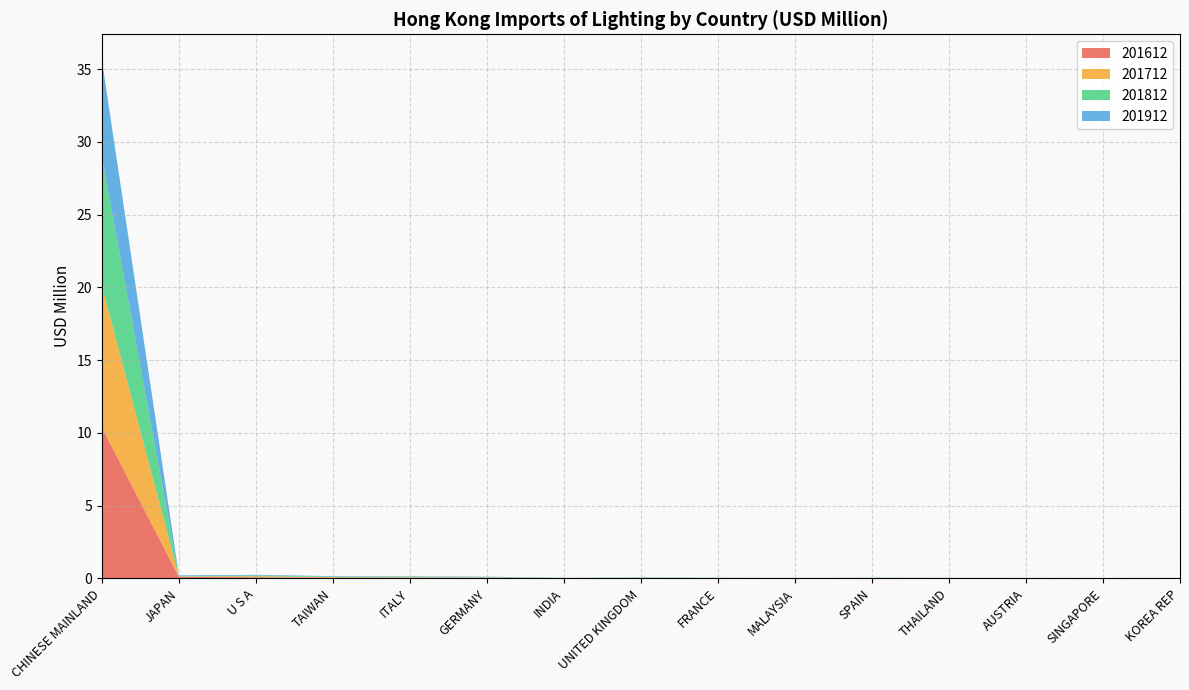

Reading left to right, extract all data points from this chart.

201612: 10.4	0.1	0.1	0.0	0.0	0.0	0.0	0.0	0.0	0.0	0.0	0.0	0.0	0.0	0.0
201712: 9.7	0.0	0.1	0.0	0.0	0.0	0.0	0.0	0.0	0.0	0.0	0.0	0.0	0.0	0.0
201812: 8.8	0.0	0.0	0.0	0.0	0.0	0.0	0.0	0.0	0.0	0.0	0.0	0.0	0.0	0.0
201912: 6.7	0.1	0.0	0.0	0.0	0.0	0.0	0.0	0.0	0.0	0.0	0.0	0.0	0.0	0.0